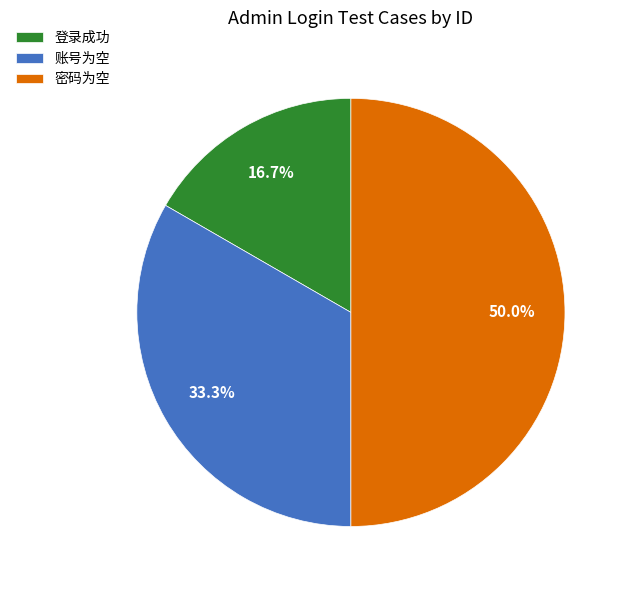

How much of the chart is everything except 密码为空?

50.0%